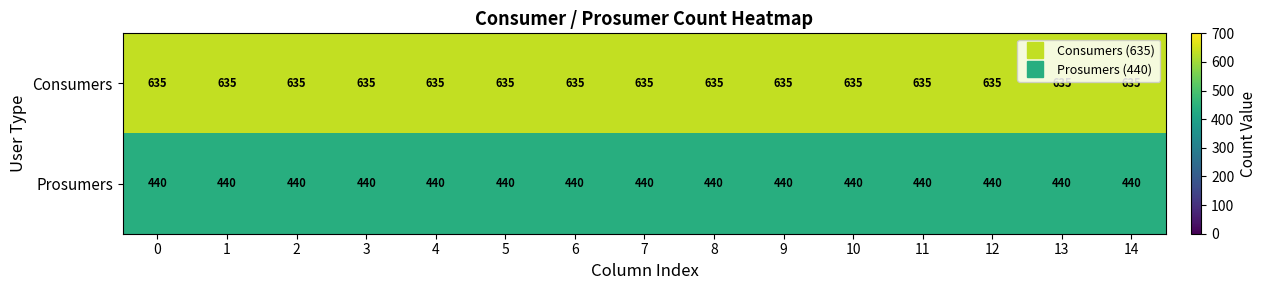

Which series has the largest total across all categories?

Consumers